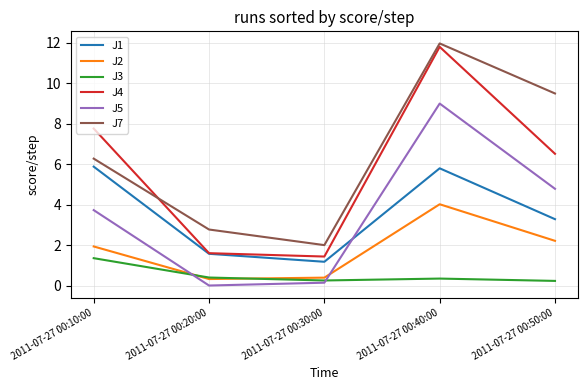

List the labels in order of J7 value, smallest first.

2011-07-27 00:30:00, 2011-07-27 00:20:00, 2011-07-27 00:10:00, 2011-07-27 00:50:00, 2011-07-27 00:40:00